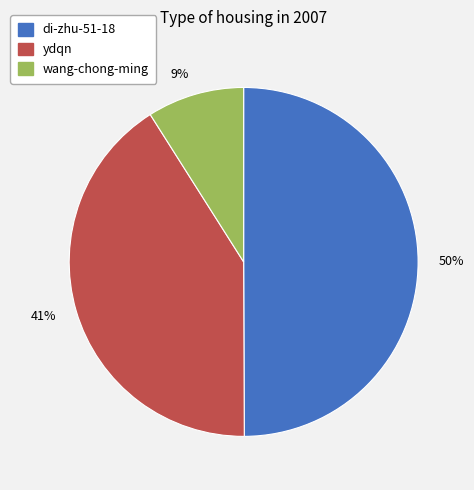

To the nearest percent, what is the difference between the 9% and 41% slice percentages?

32%